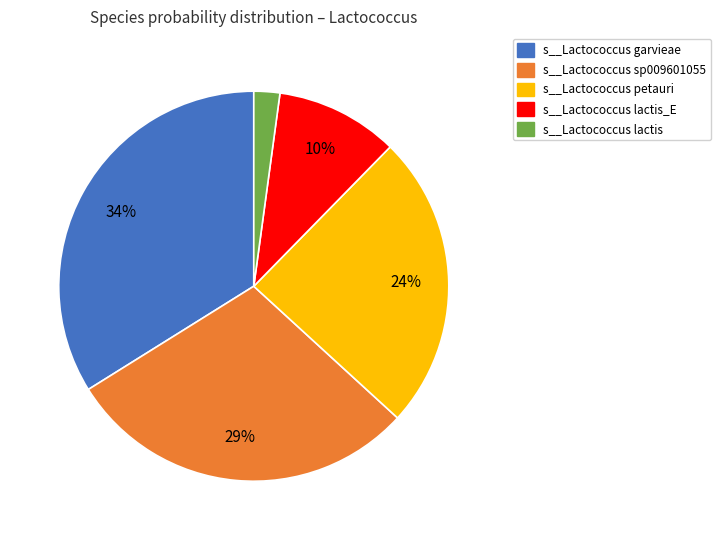

To the nearest percent, what is the difference between the largest and smallest slice percentages?

32%